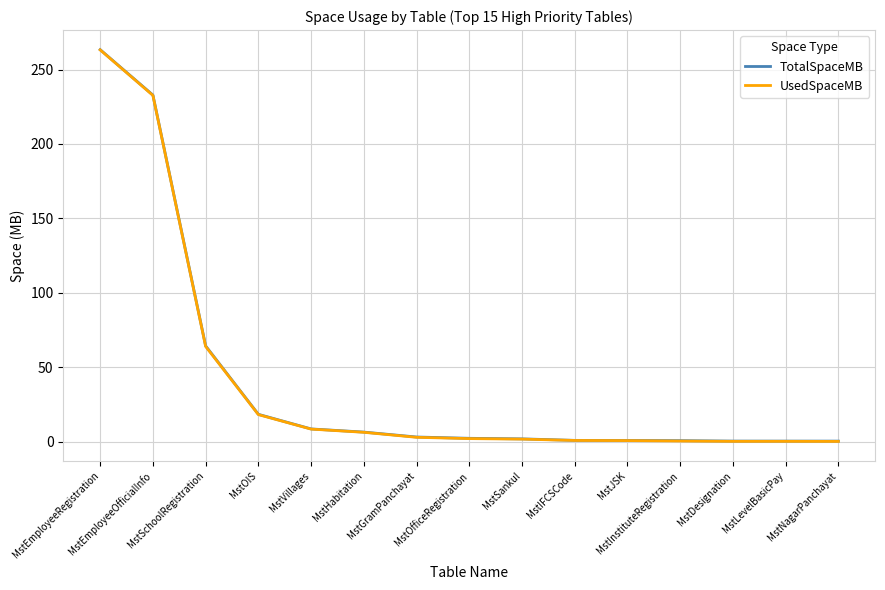

What is the sum of the UsedSpaceMB values at MstJSK and MstNagarPanchayat?

0.7